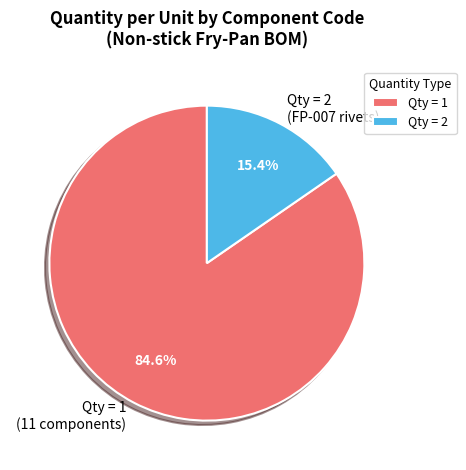

Rank the categories by value from highest to lowest.

Qty = 1, Qty = 2